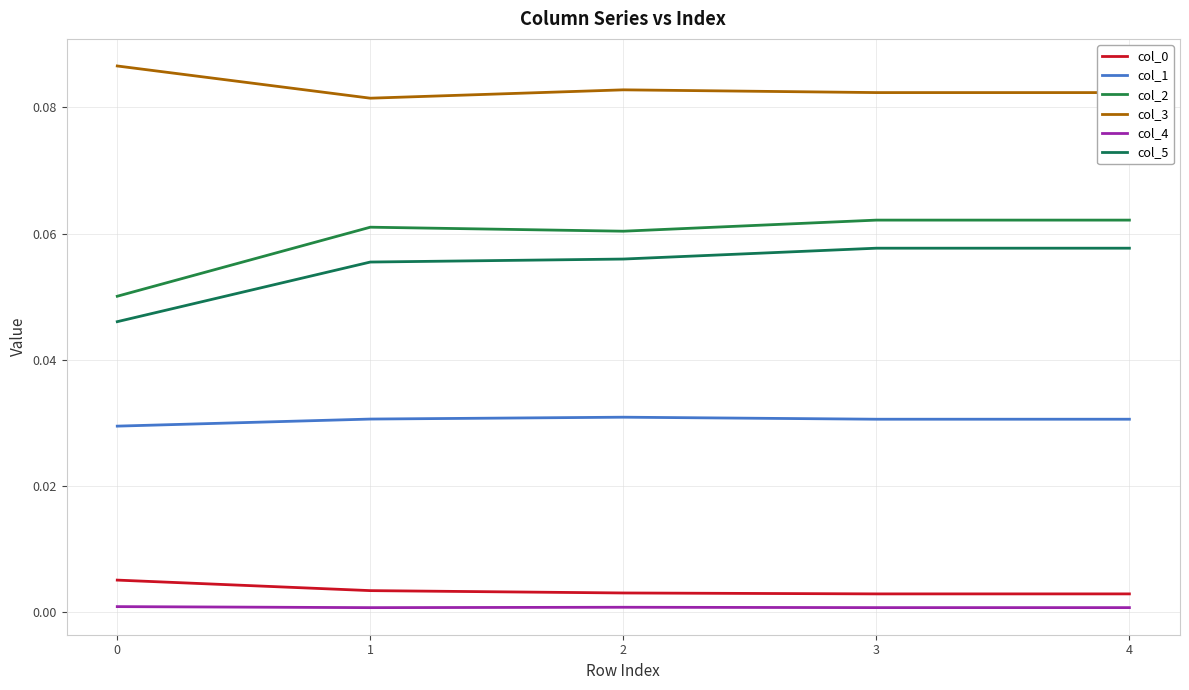

What is the value of the col_5 point at the 4th from the left?

0.1